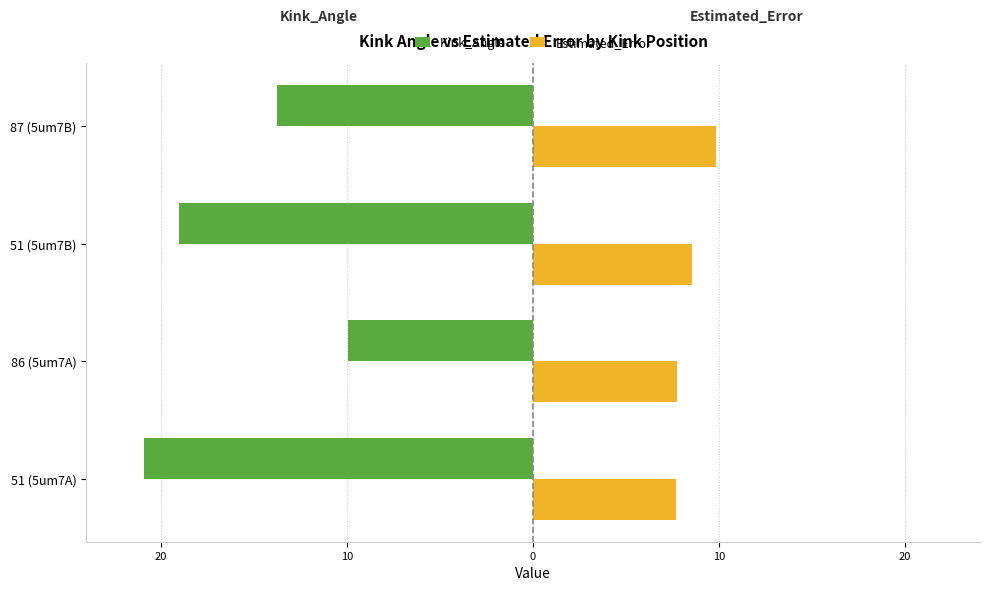

What are all the series names shown in the legend?

Kink_Angle, Estimated_Error